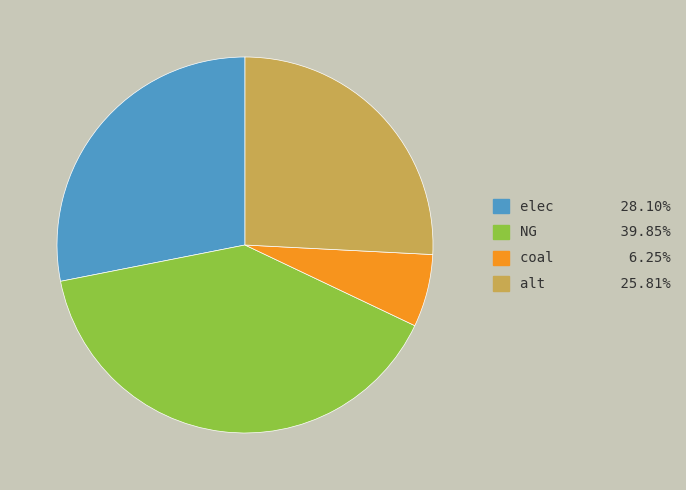

Is coal the majority of the pie?

No